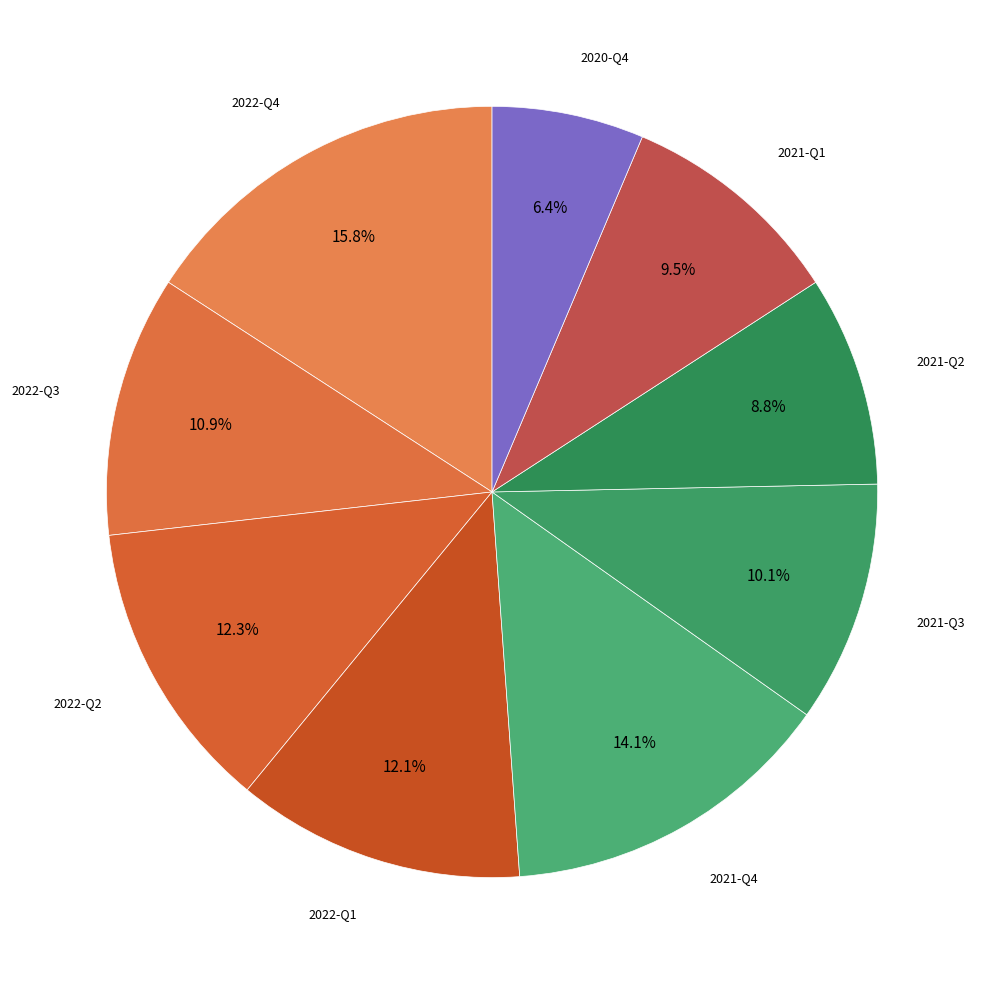

How many segments does this pie chart have?

9